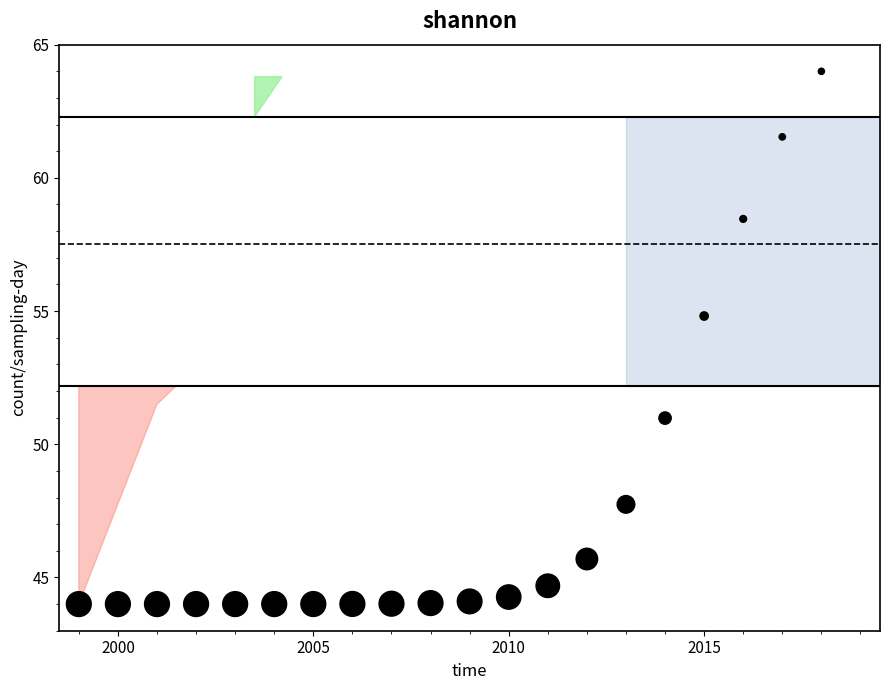

What Y value in the scatter plot is closest to 54?

54.8